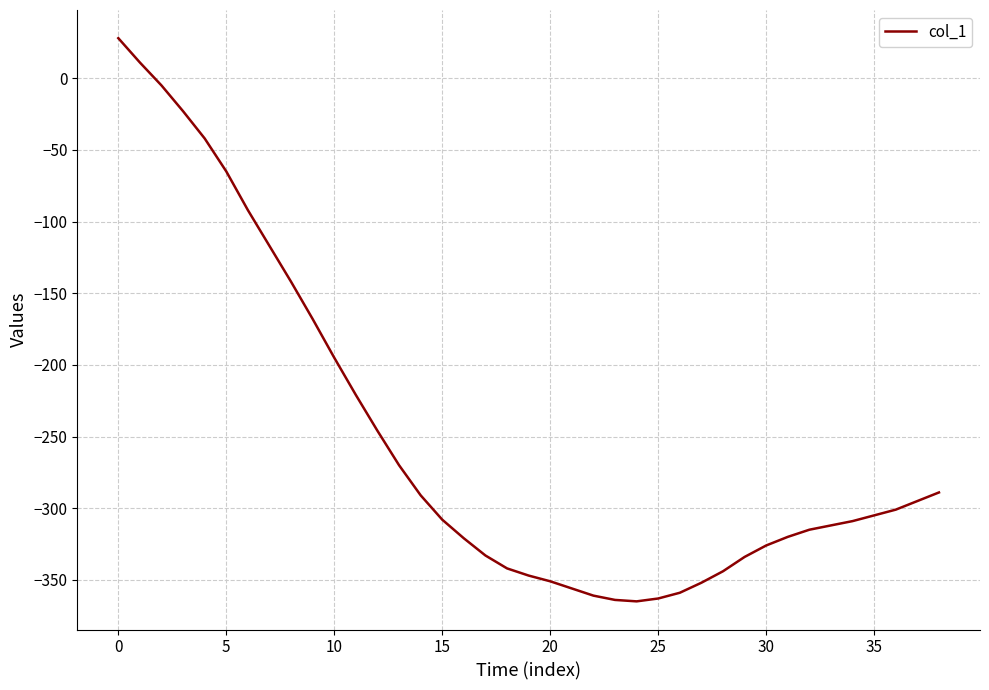

What is the greatest value displayed?

28